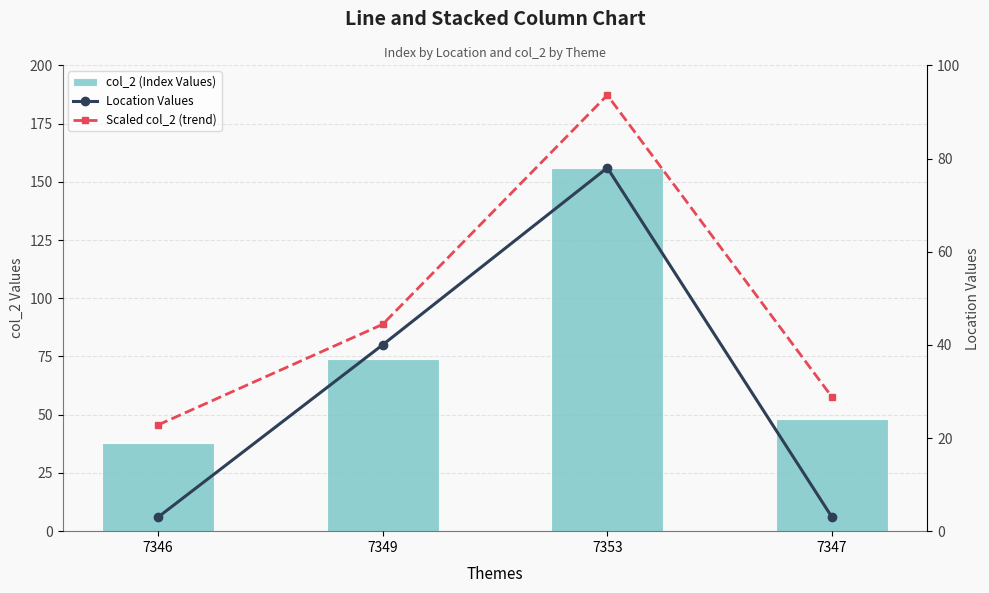

What is the average value of the Scaled col_2 (trend) series?

47.4